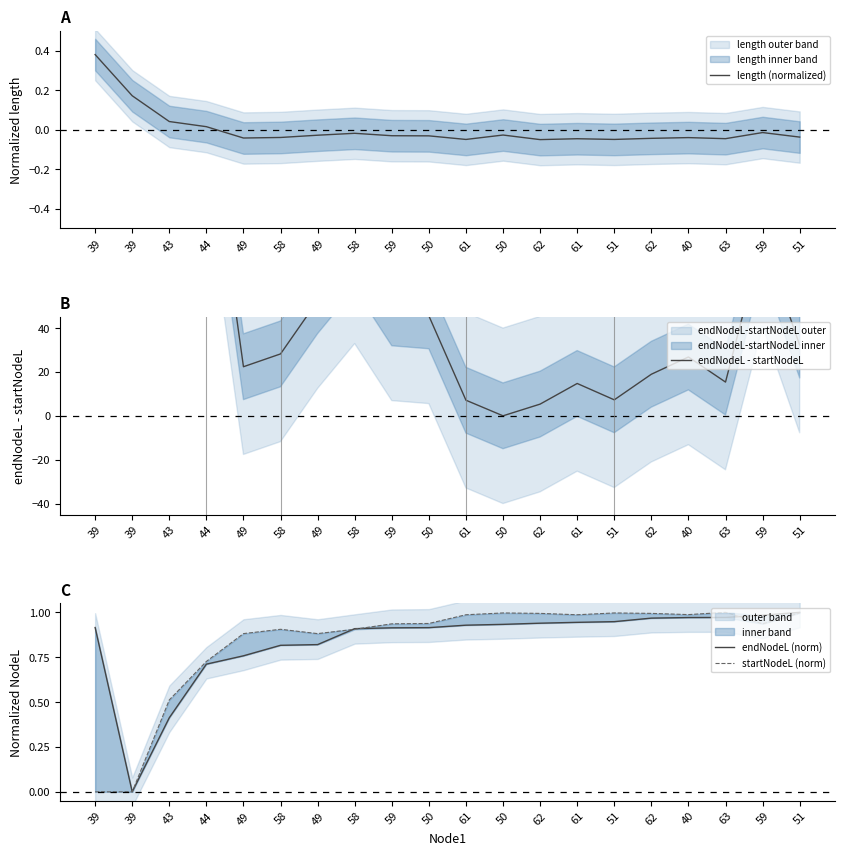

Reading right to left, extract all data points from this chart.

length (normalized): 51=-0.0	59=-0.0	63=-0.0	40=-0.0	62=-0.0	51=-0.1	61=-0.0	62=-0.1	50=-0.0	61=-0.1	50=-0.0	59=-0.0	58=-0.0	49=-0.0	58=-0.0	49=-0.0	44=0.0	43=0.0	39=0.2	39=0.4
endNodeL - startNodeL: 51=32.3	59=80.9	63=15.4	40=26.8	62=19.0	51=7.3	61=14.7	62=5.3	50=0.0	61=7.1	50=45.6	59=46.9	58=72.9	49=52.5	58=28.2	49=22.4	44=143.9	43=199.0	39=475.3	39=916.5
endNodeL (norm): 51=1.0	59=1.0	63=1.0	40=1.0	62=1.0	51=0.9	61=0.9	62=0.9	50=0.9	61=0.9	50=0.9	59=0.9	58=0.9	49=0.8	58=0.8	49=0.8	44=0.7	43=0.4	39=0.0	39=0.9
startNodeL (norm): 51=1.0	59=0.9	63=1.0	40=1.0	62=1.0	51=1.0	61=1.0	62=1.0	50=1.0	61=1.0	50=0.9	59=0.9	58=0.9	49=0.9	58=0.9	49=0.9	44=0.7	43=0.5	39=0.0	39=0.0